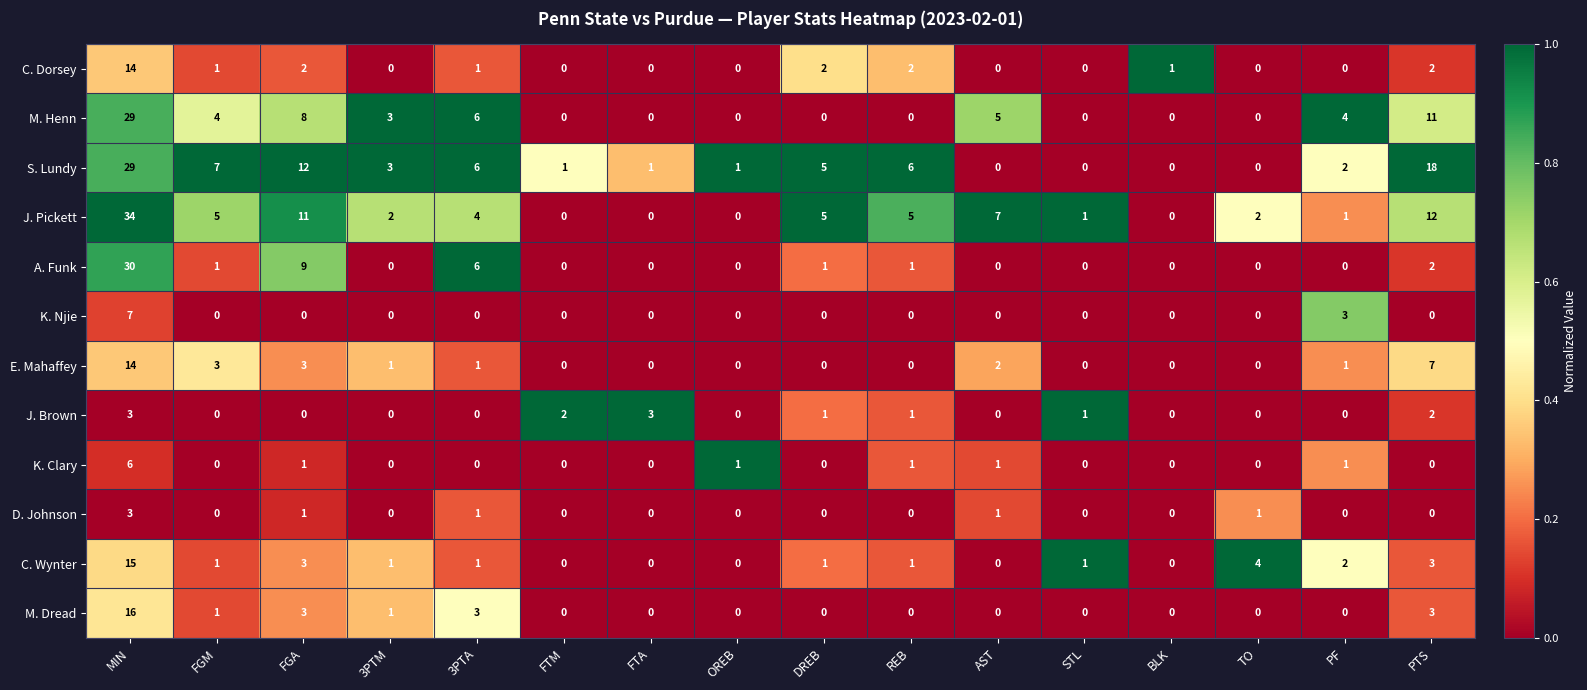

What is the highest value of the K. Clary series?

6